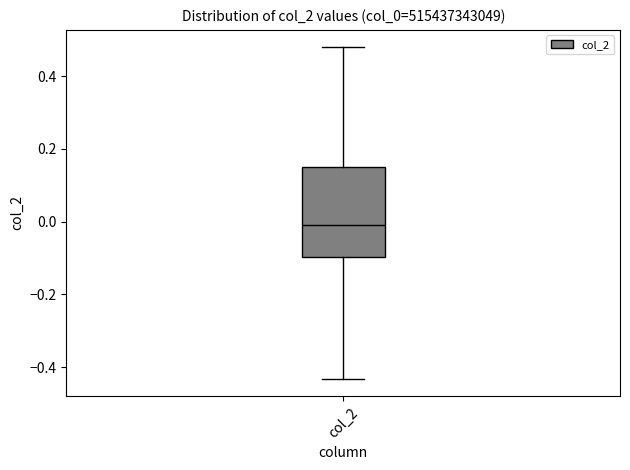

Where does the lower whisker of the box for col_2 end on the y-axis? The values are not printed on the chart, so give them approximately, as read against the axis.

-0.44